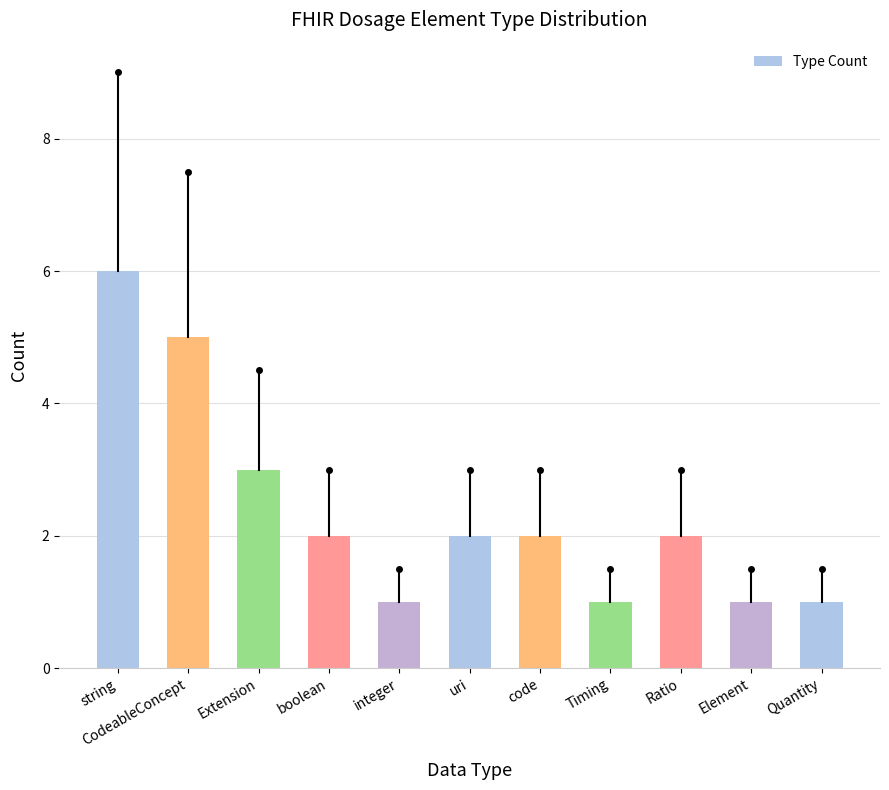

Is it true that the value at integer is 1?

True